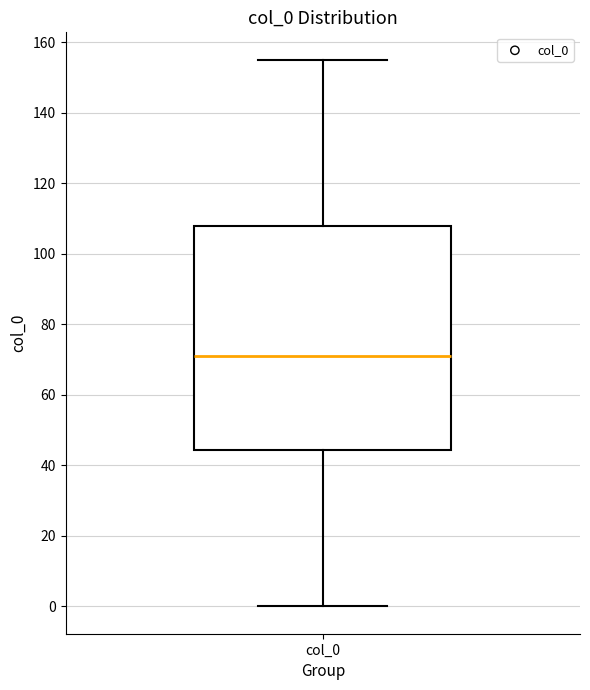

Read this box plot against the y-axis: the position of the median line, the range covered by the box, and the ends of both whiskers. The values are not printed on the chart, so give them approximately, as read against the axis.

median 72, box 44 to 108, whiskers 0 to 156